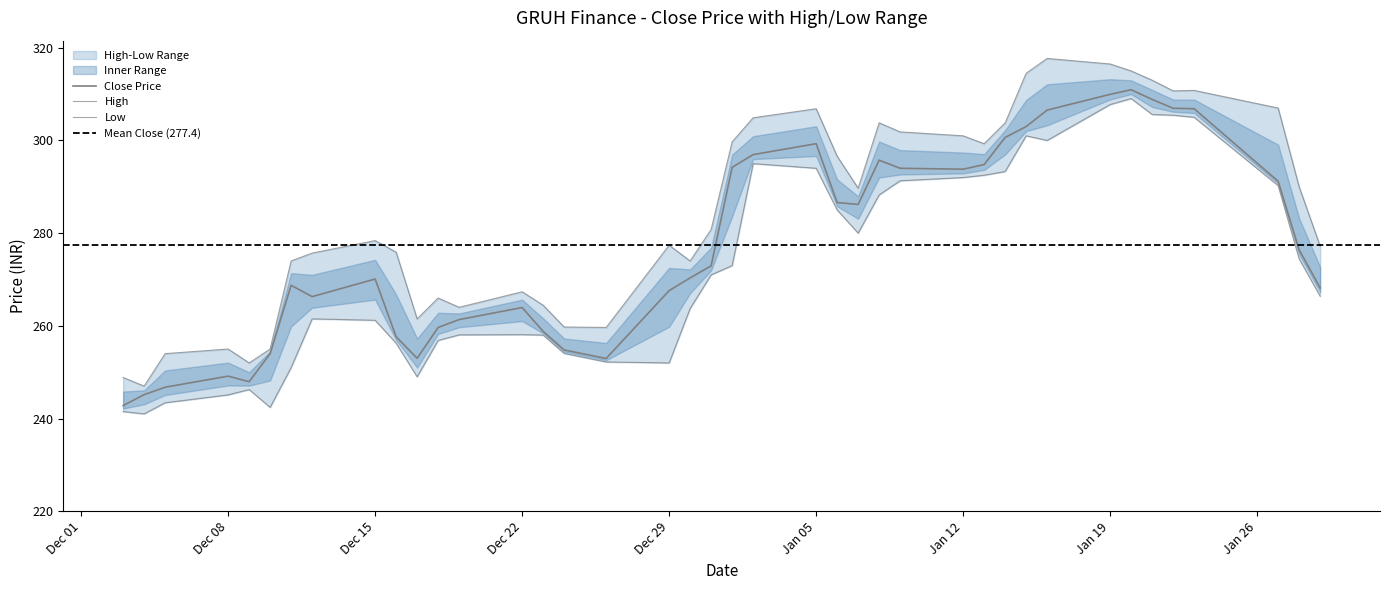

What is the average value of the high_price series?

284.3